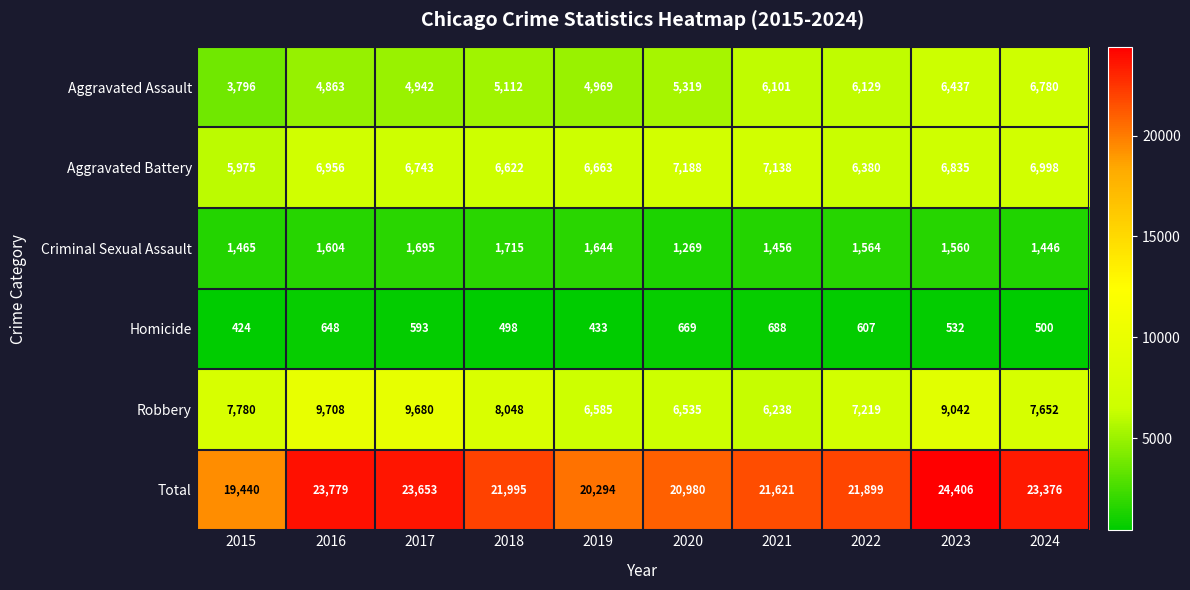

Count the number of data series in this chart.

6